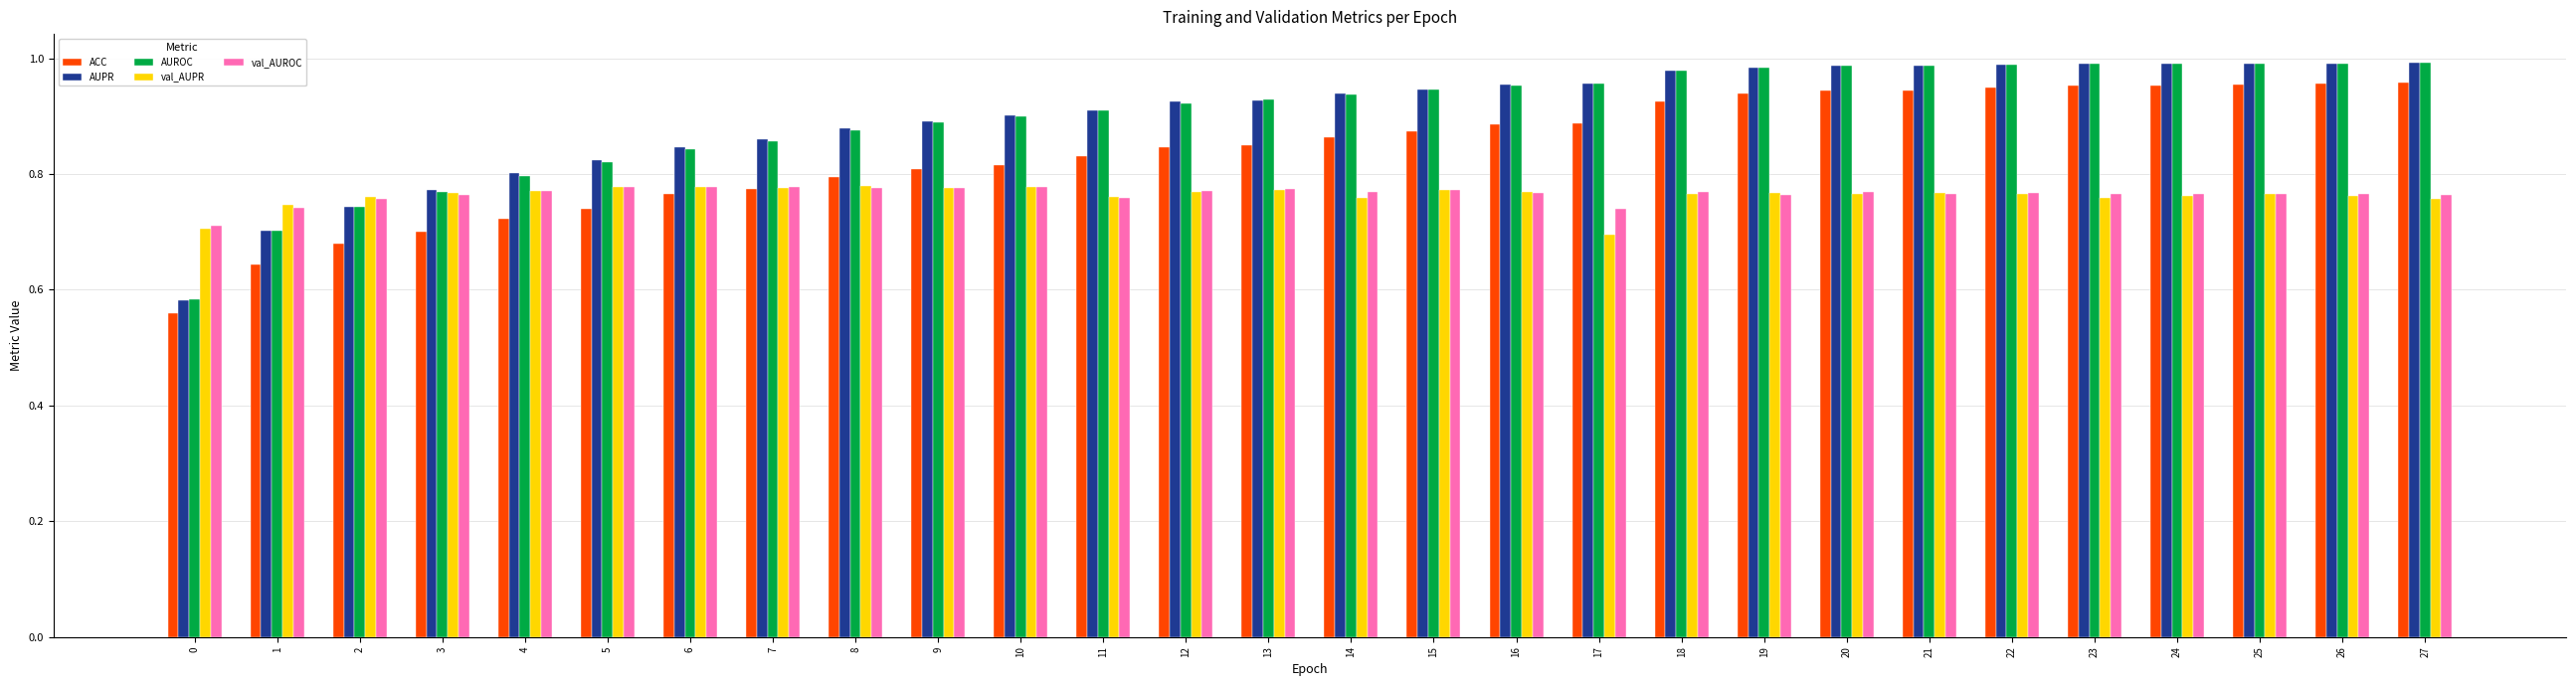

The value of AUPR at 16 is 1.0. True or false?

True